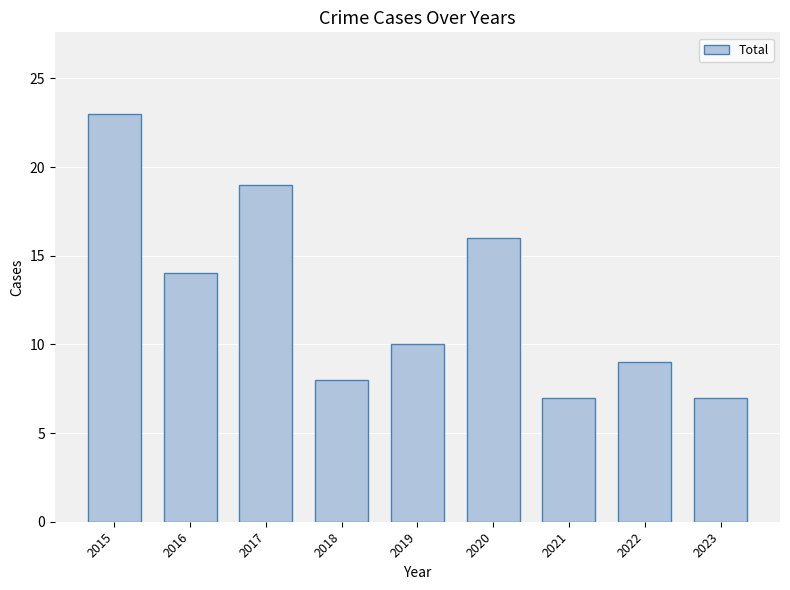

How many categories are shown in the chart?

9